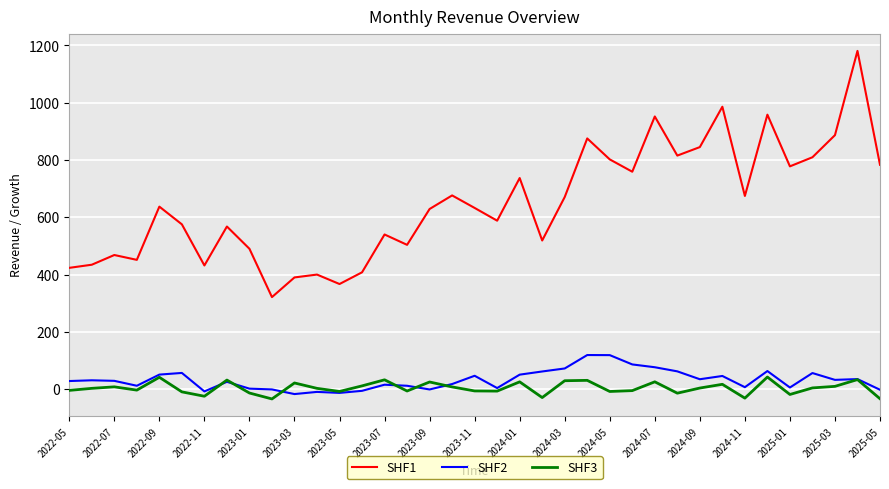

List the series in order of their peak value, highest first.

SHF1, SHF2, SHF3